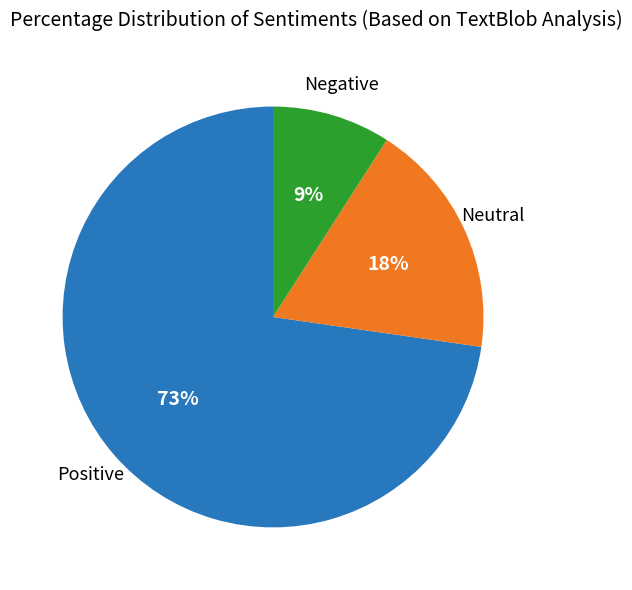

Does any single category account for the majority?

Yes